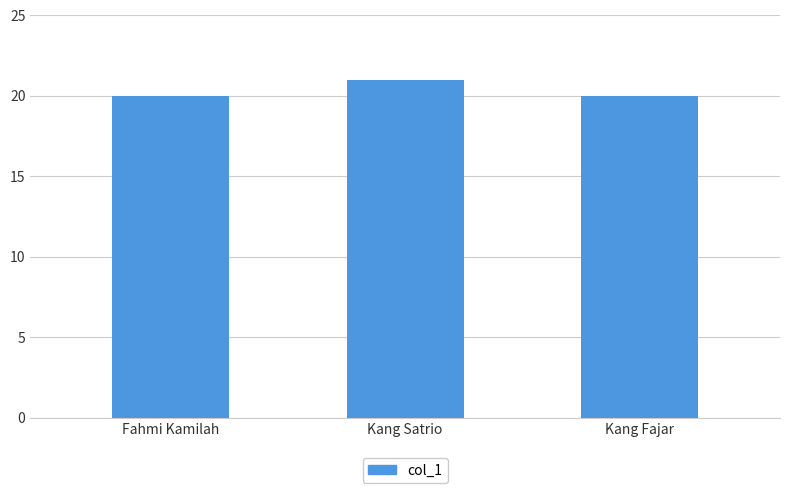

What is the value of the 3rd bar from the left?

20